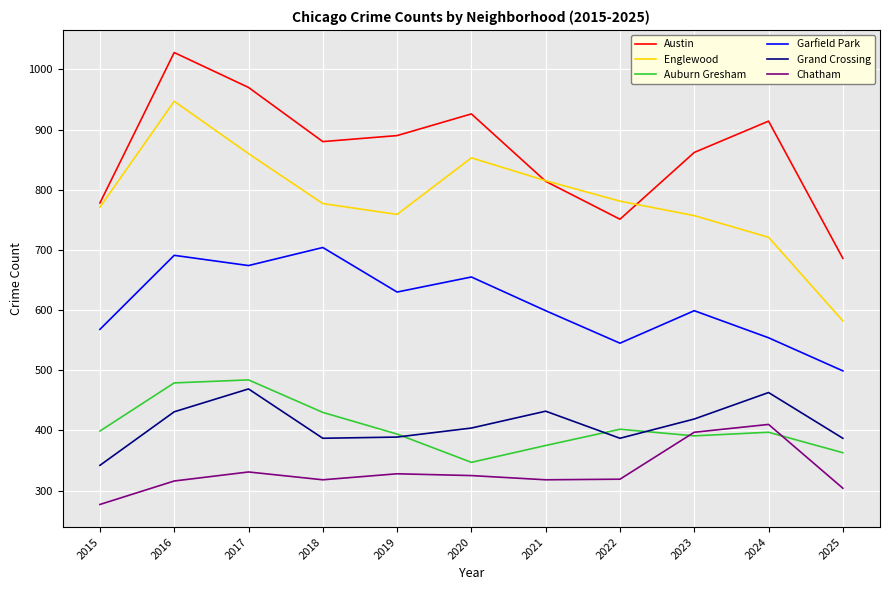

The Austin series shows 890 at 2019. True or false?

True